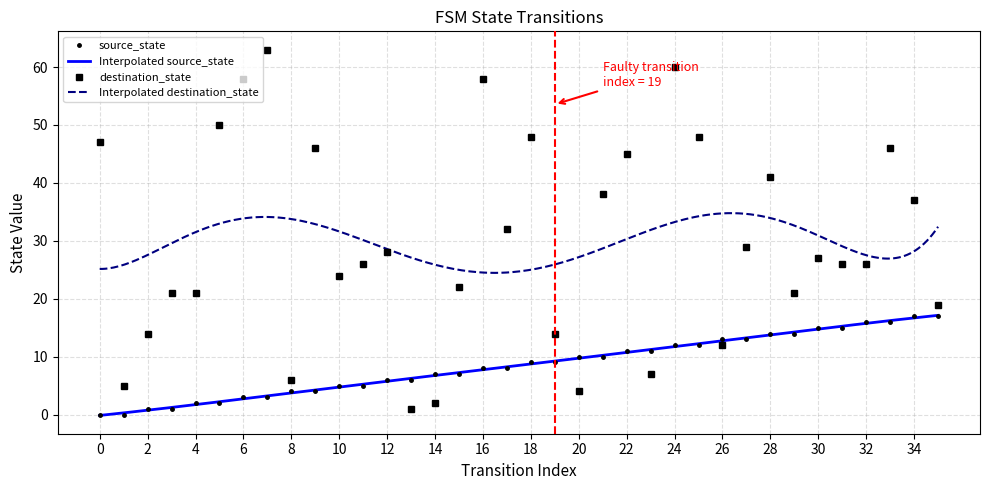

In destination_state, how many points are higher than both neighbors (excluding endpoints)?

10